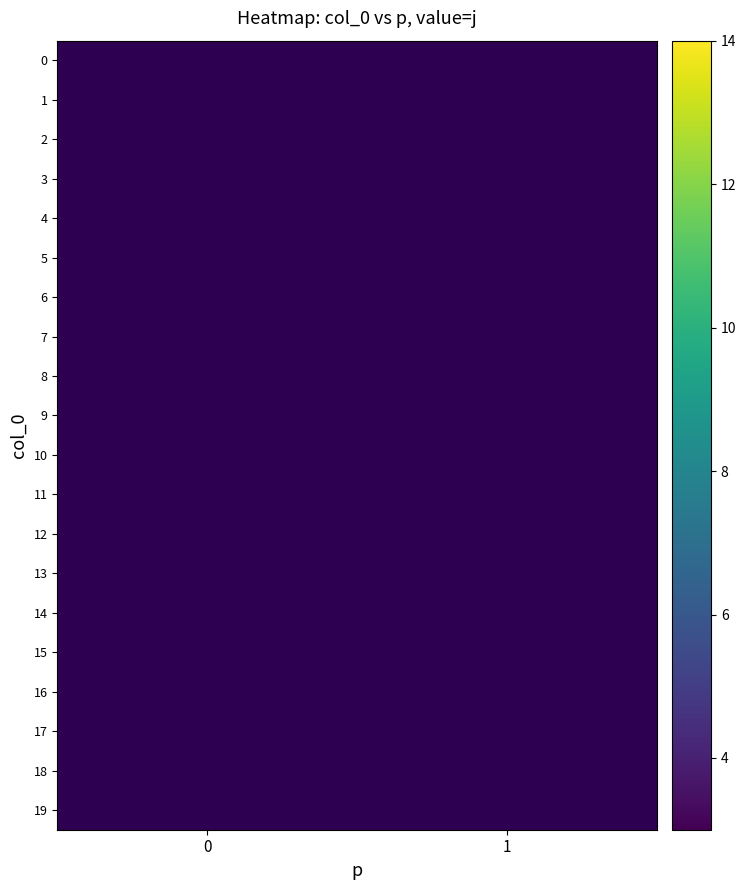

At how many categories does at least one series exceed 12?

2